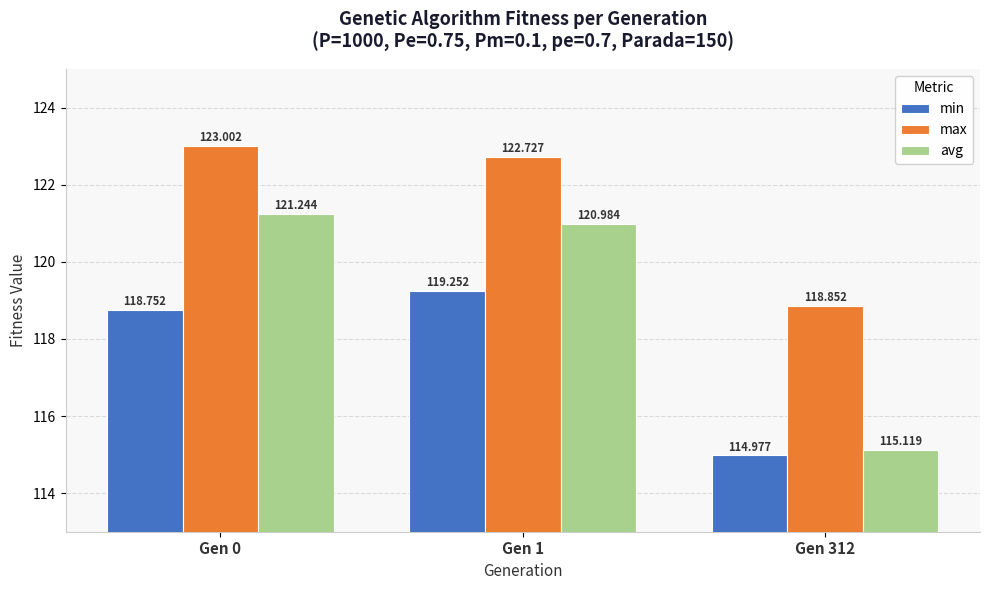

How many groups of bars are there?

3